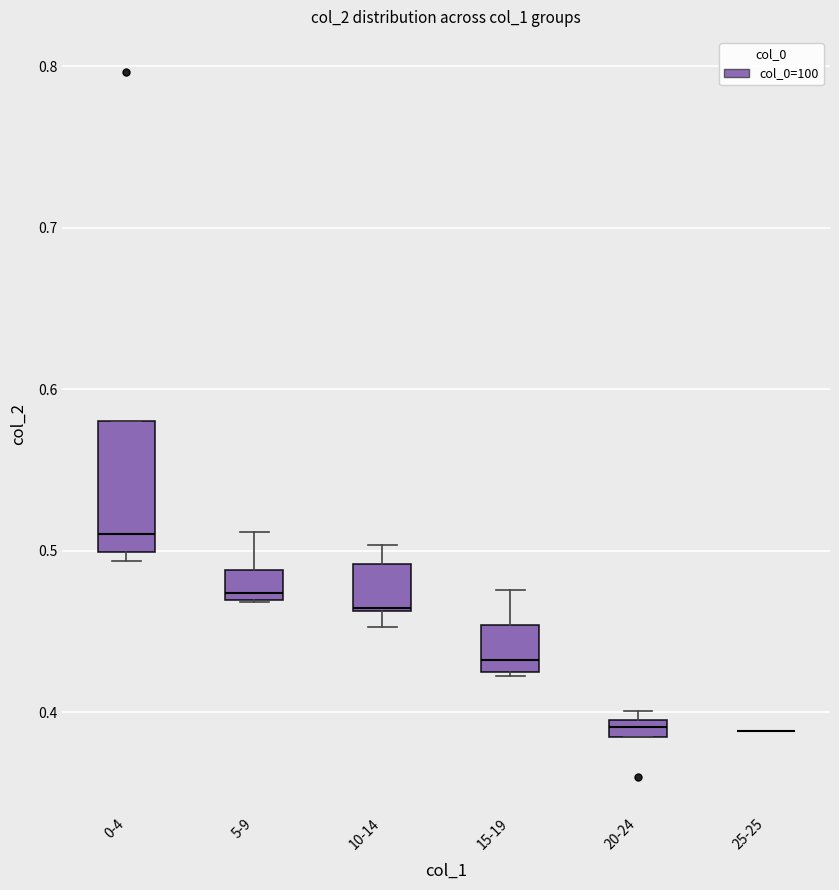

Comparing the boxes themselves (not the whiskers), which one is the tallest?

0-4